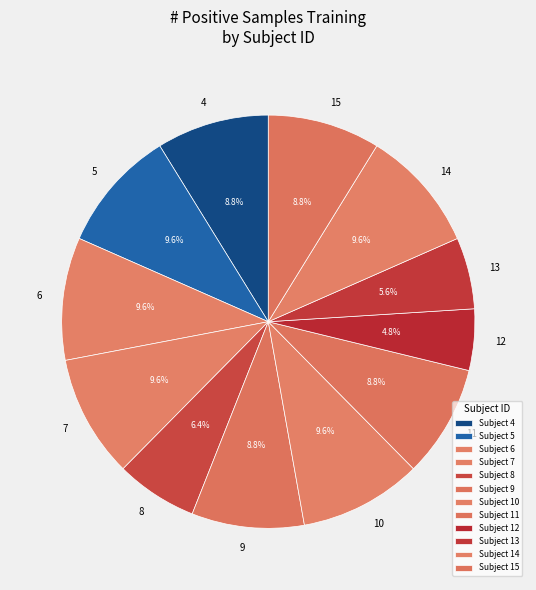

Between 7 and 15, which is larger?

7